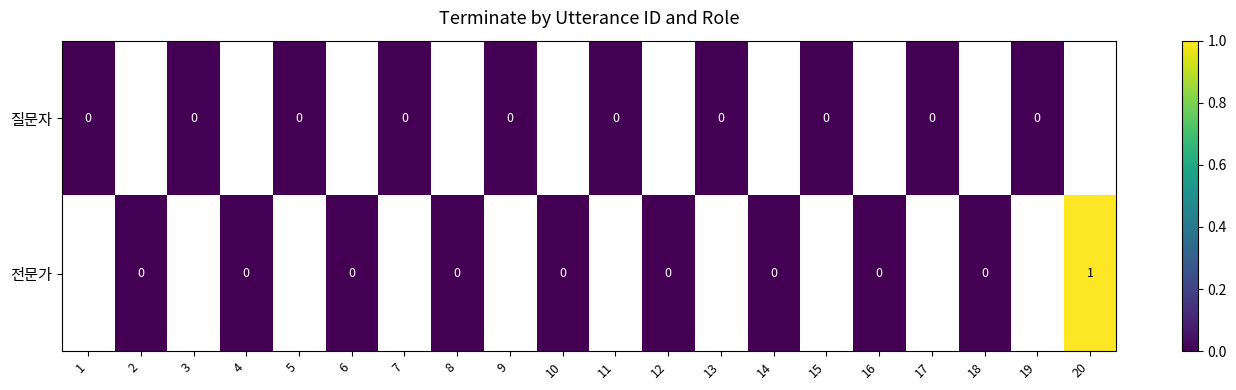

At 13, list the series in order from largest to smallest.

질문자, 전문가